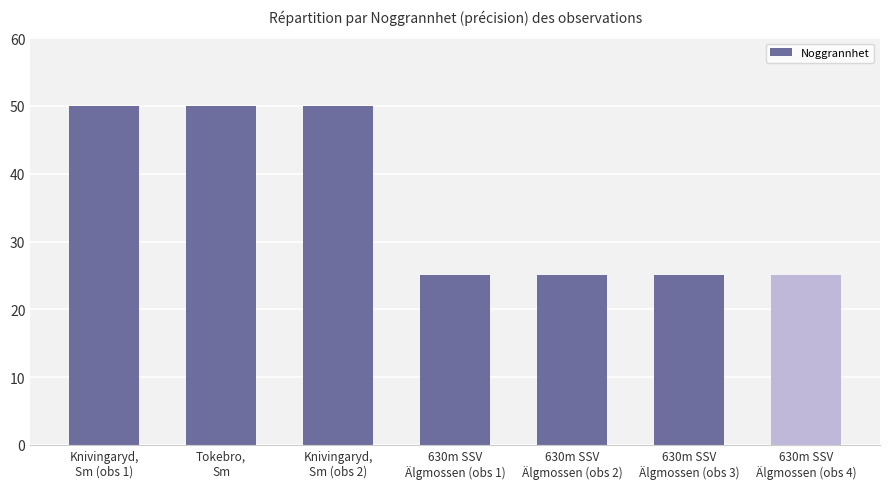

How many series are shown in this chart?

1